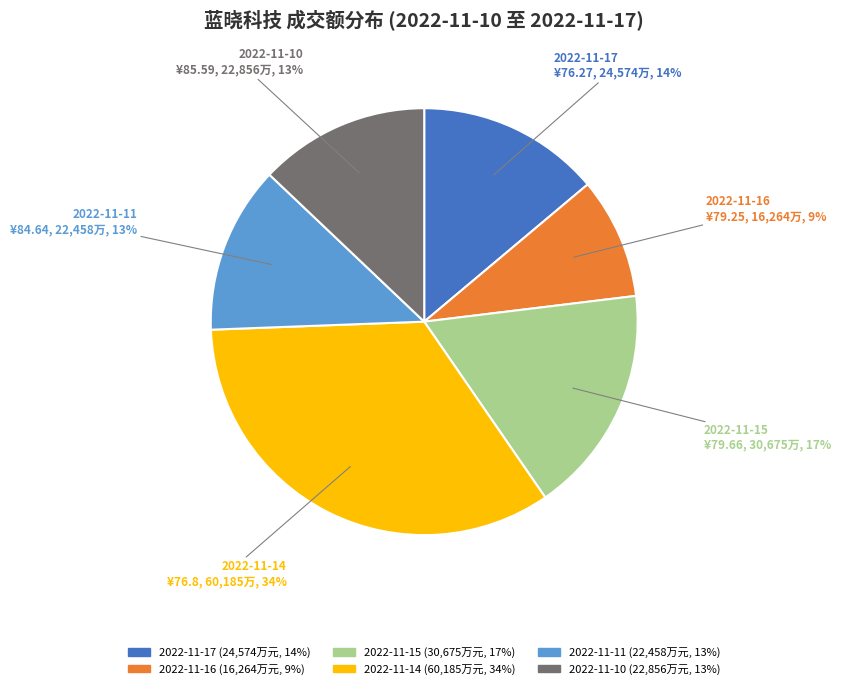

Does 2022-11-14 represent more than half of the total?

No